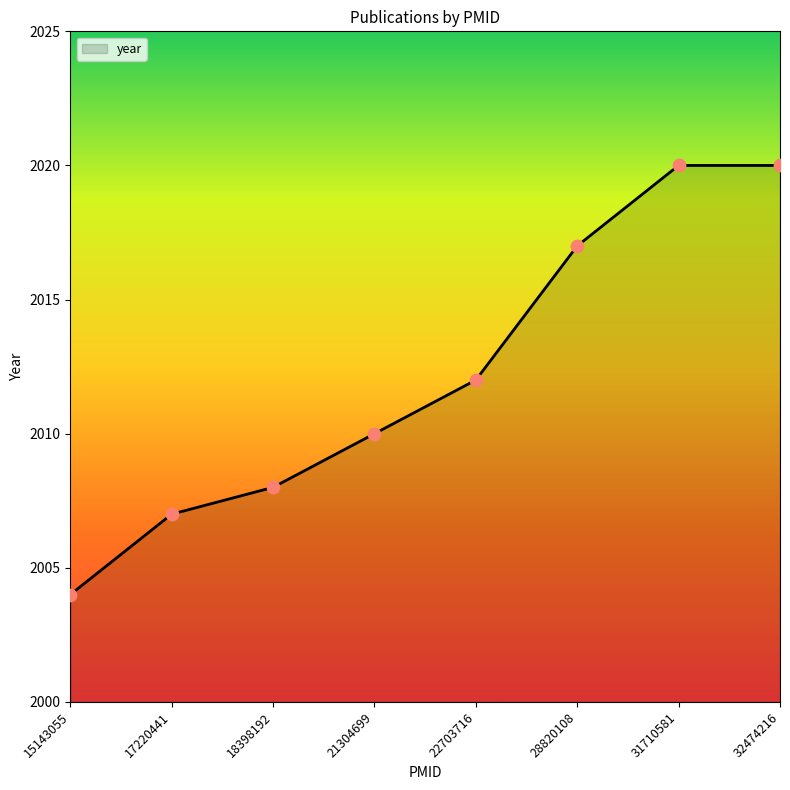

What is the change in value from 18398192 to 21304699?

+2